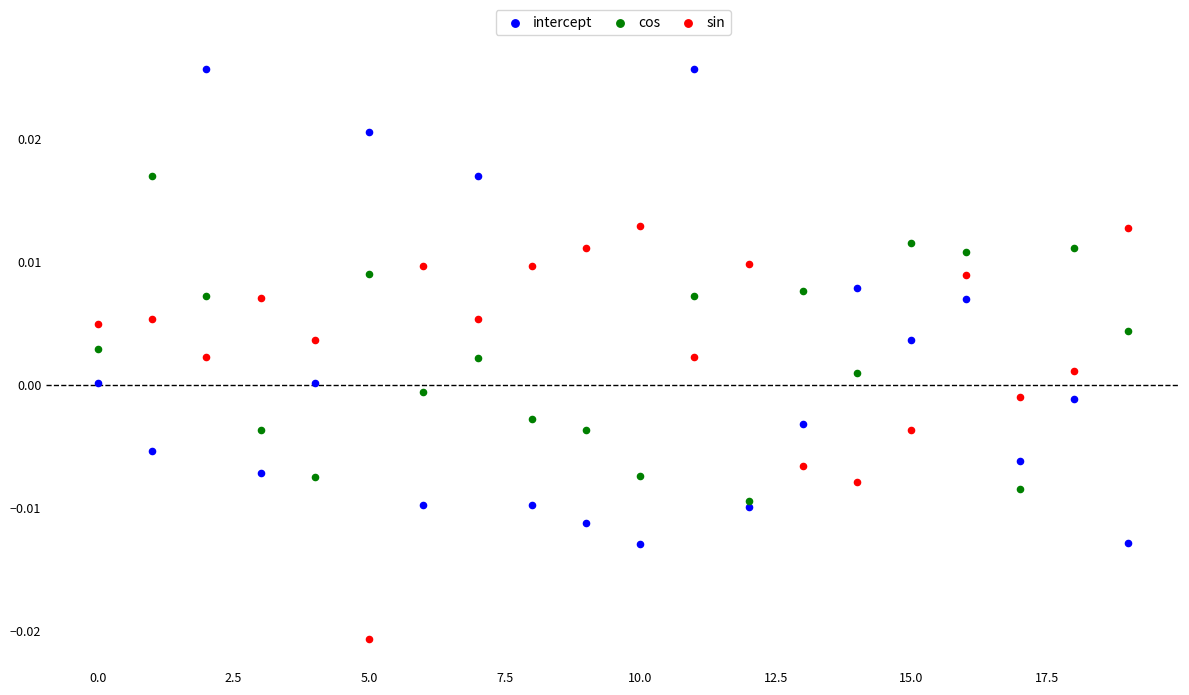

Which series contains the highest Y value?

intercept